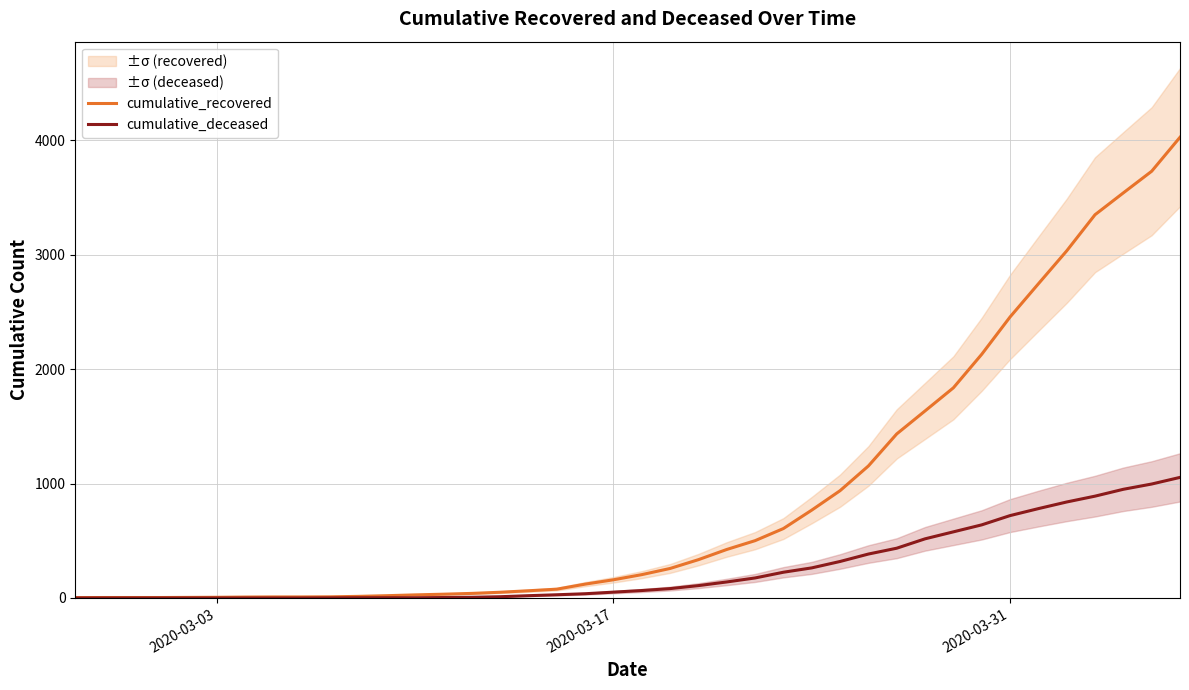

What is the maximum value for cumulative_deceased?

1054